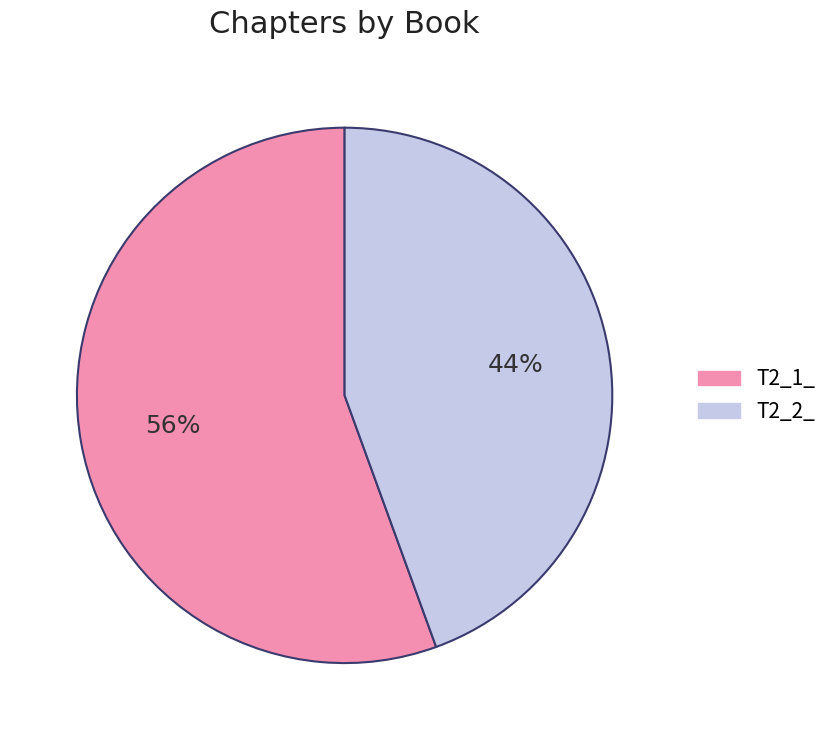

Rank the categories by value from highest to lowest.

T2_1_, T2_2_